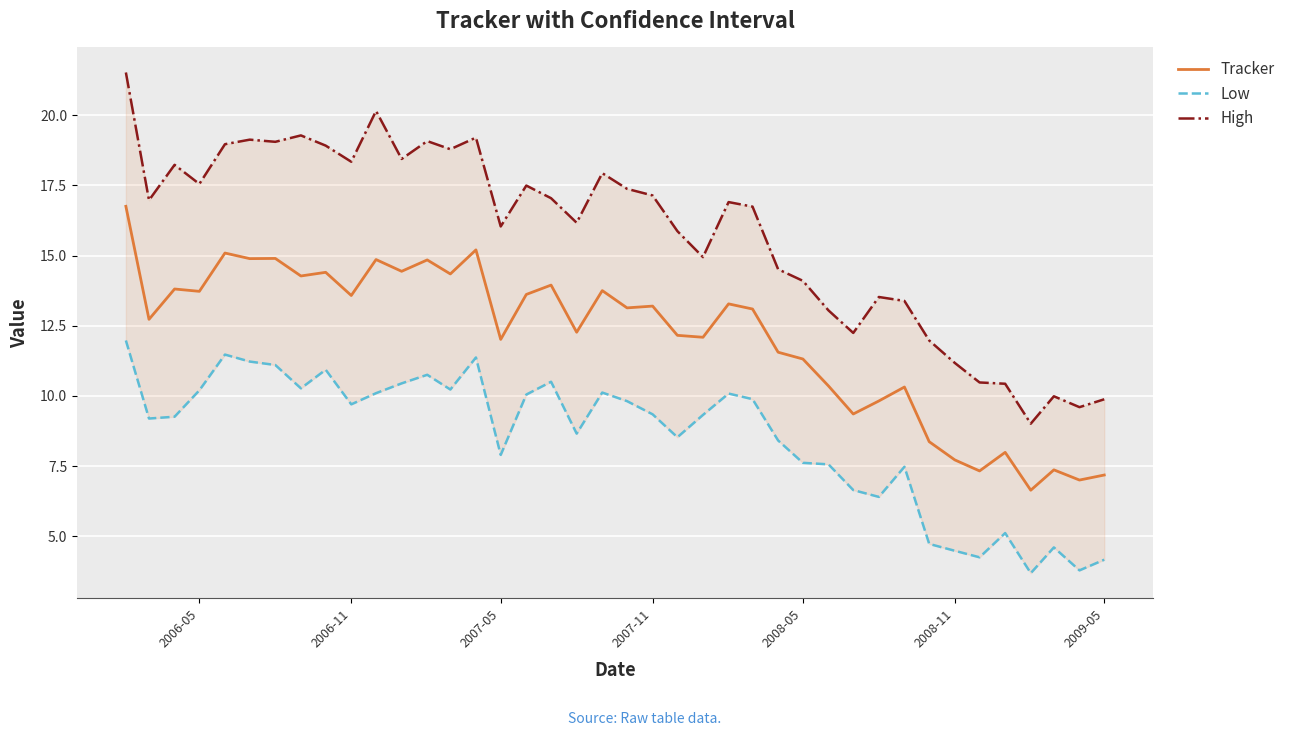

What is the sum of all Tracker values?

482.8